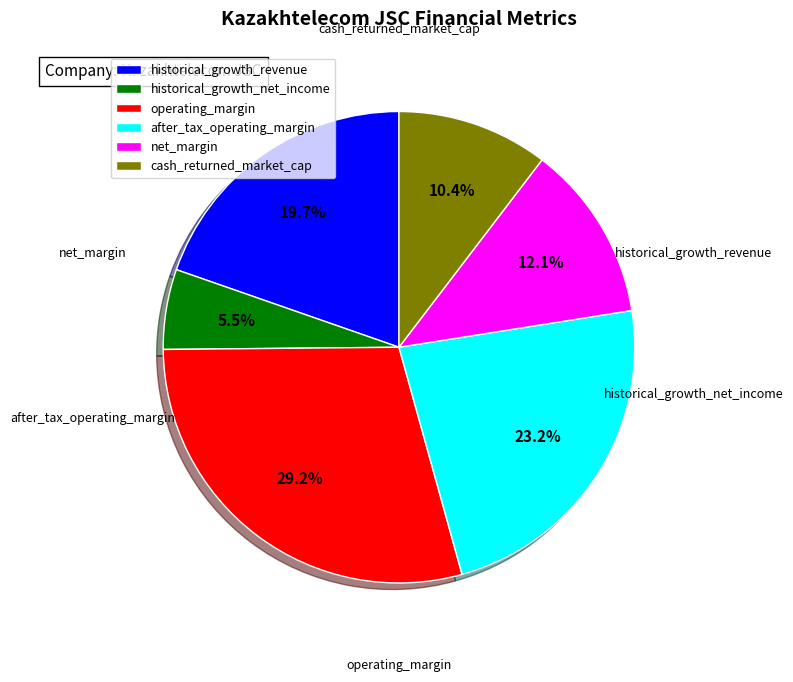

To the nearest percent, what percentage of the pie is historical_growth_revenue?

20%